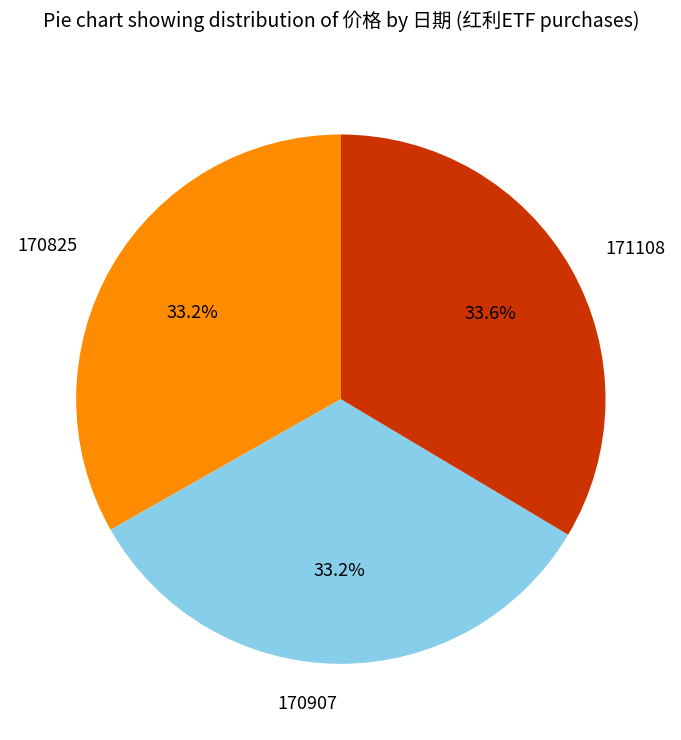

To the nearest percent, what percentage of the pie is 170825?

33%